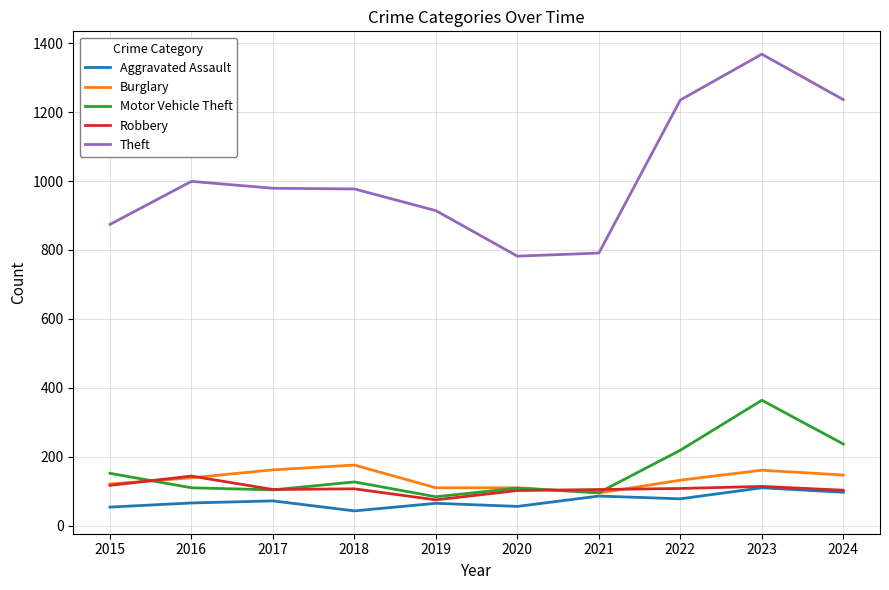

At which label does Motor Vehicle Theft first exceed 127?

2015